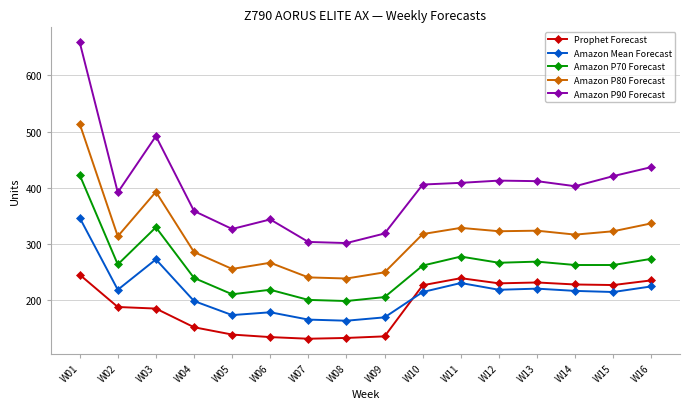

True or false: Prophet Forecast and Amazon P90 Forecast intersect in this chart.

False